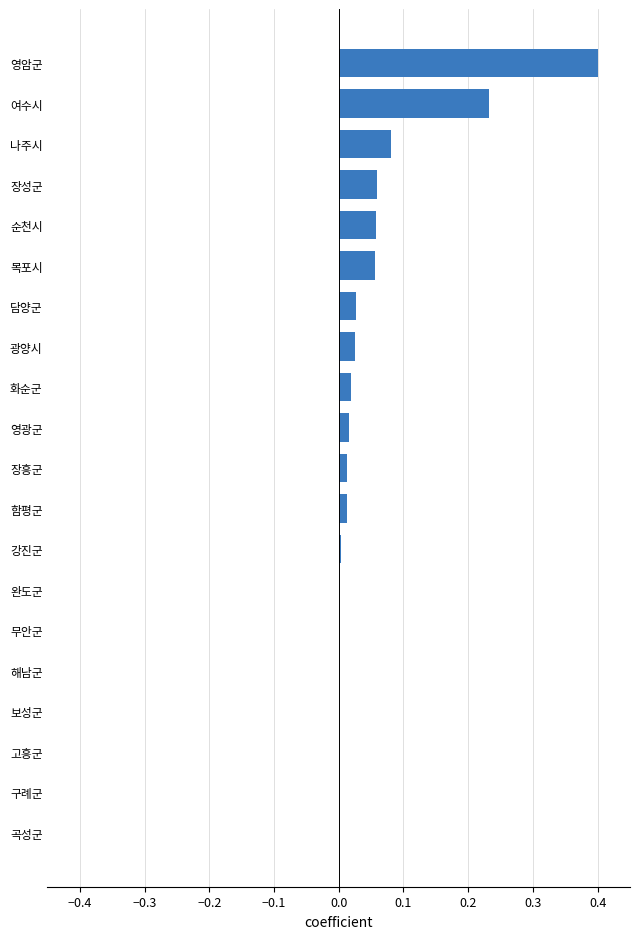

Which category has the highest value across all series?

영암군